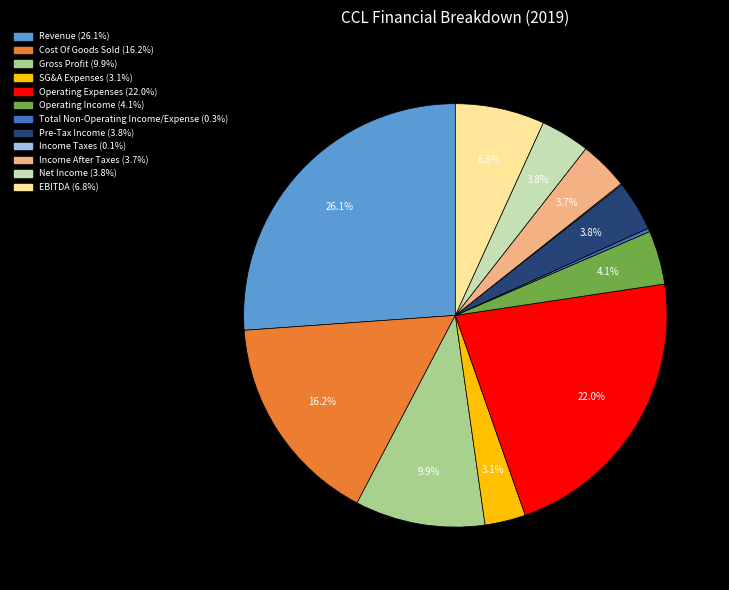

To the nearest percent, what portion does Pre-Tax Income represent?

4%